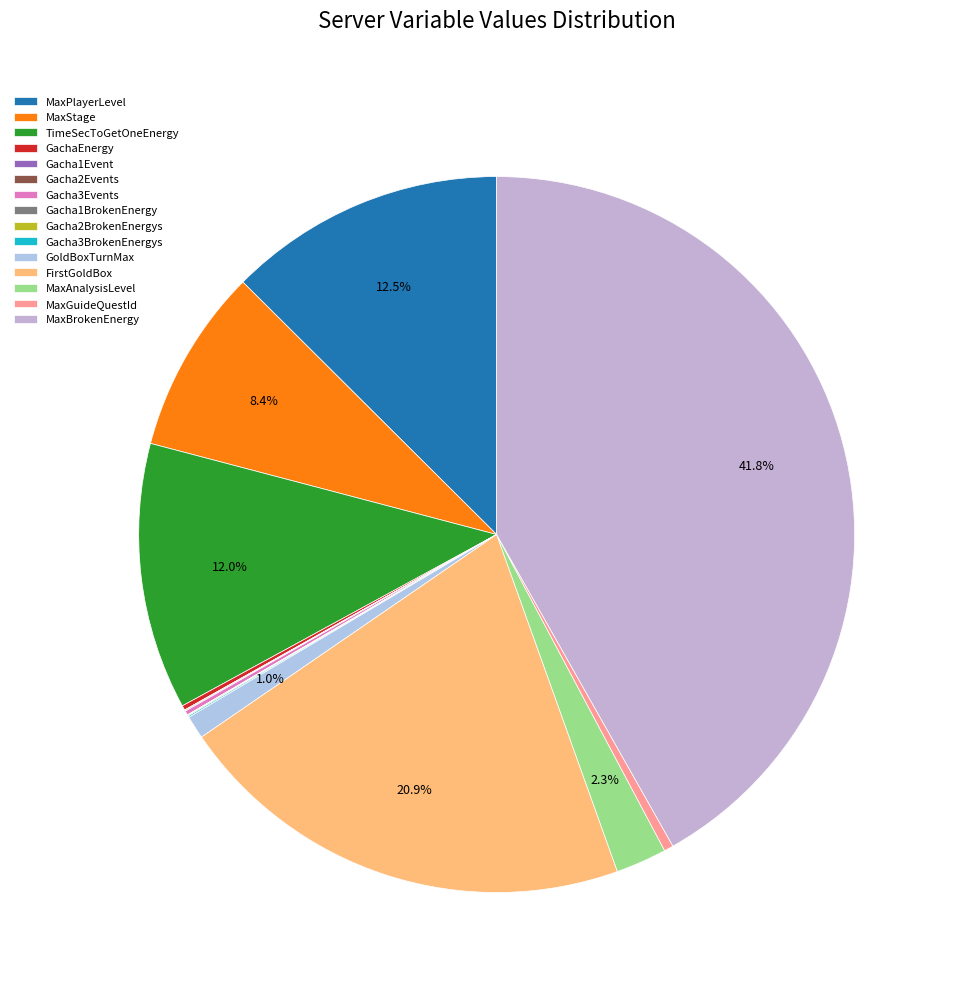

To the nearest percent, what percentage of the pie is GoldBoxTurnMax?

1%